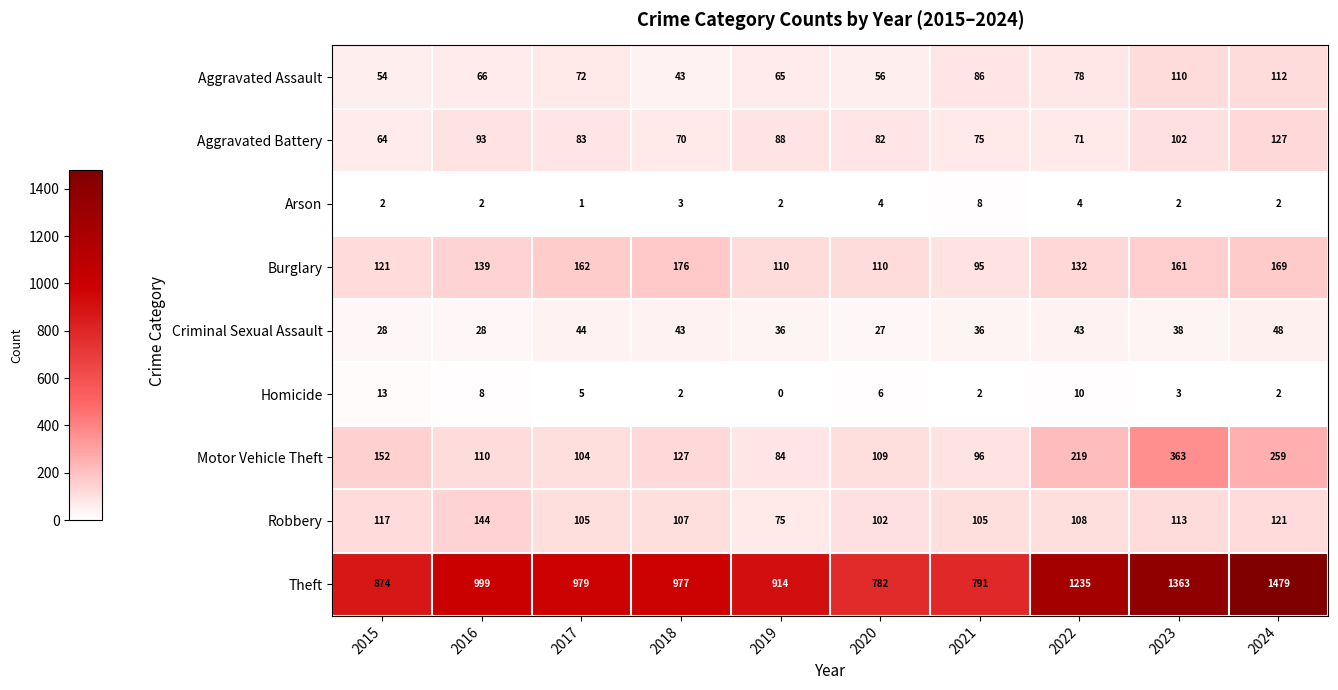

What is the difference between the highest and lowest values at 2015?

872